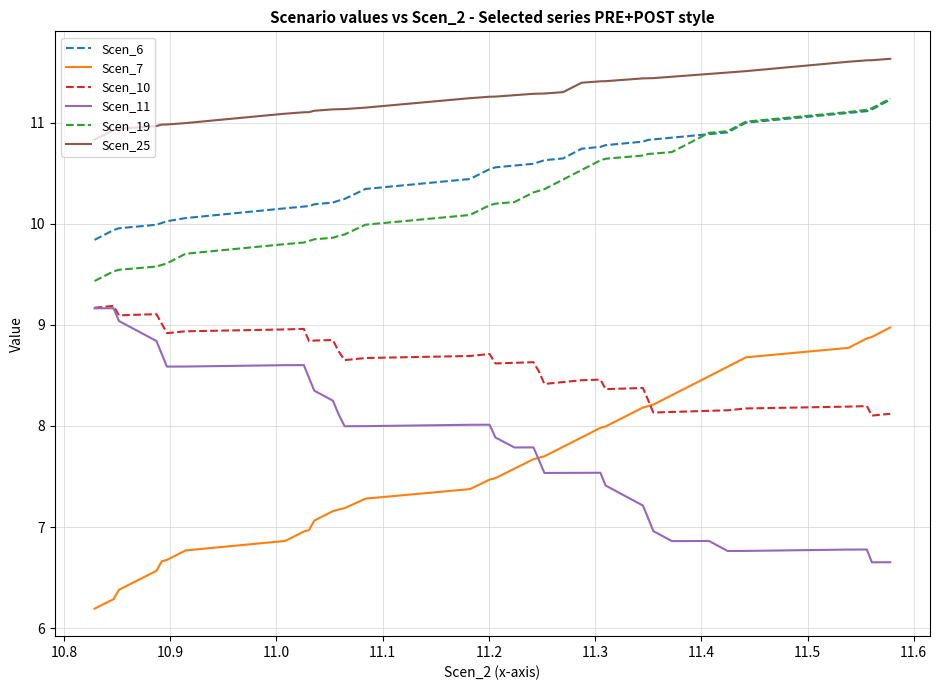

What is the maximum value for Scen_10?

9.2